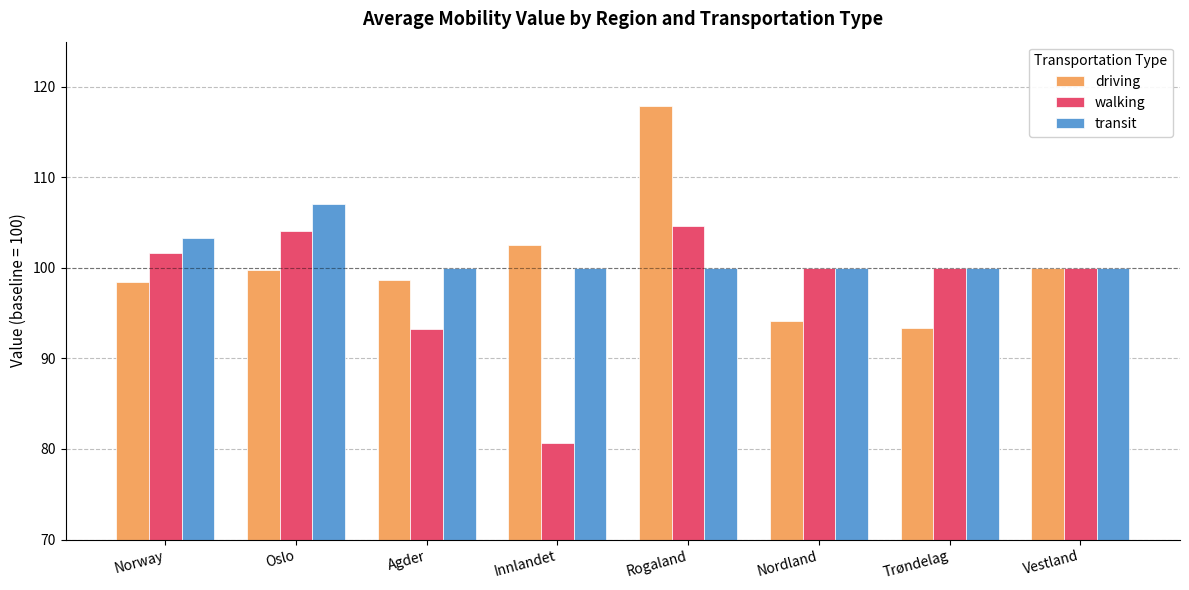

Rank the series by their maximum value, from lowest to highest.

walking, transit, driving